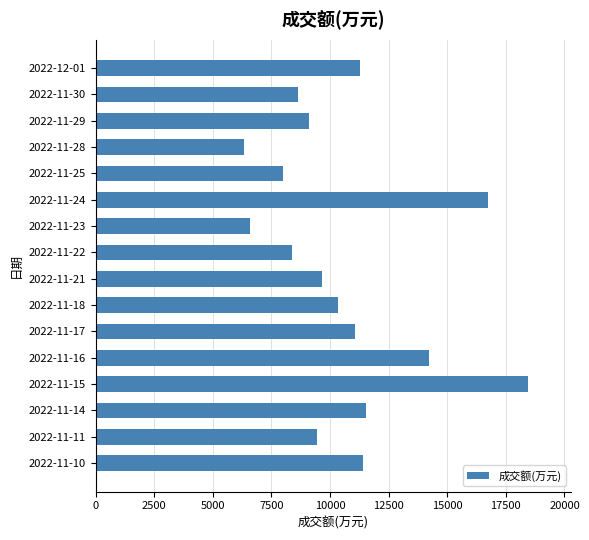

Reading top to bottom, extract all data points from this chart.

2022-12-01=11282	2022-11-30=8625	2022-11-29=9089	2022-11-28=6328	2022-11-25=7989	2022-11-24=16720	2022-11-23=6591	2022-11-22=8384	2022-11-21=9647	2022-11-18=10351	2022-11-17=11066	2022-11-16=14211	2022-11-15=18451	2022-11-14=11519	2022-11-11=9449	2022-11-10=11417